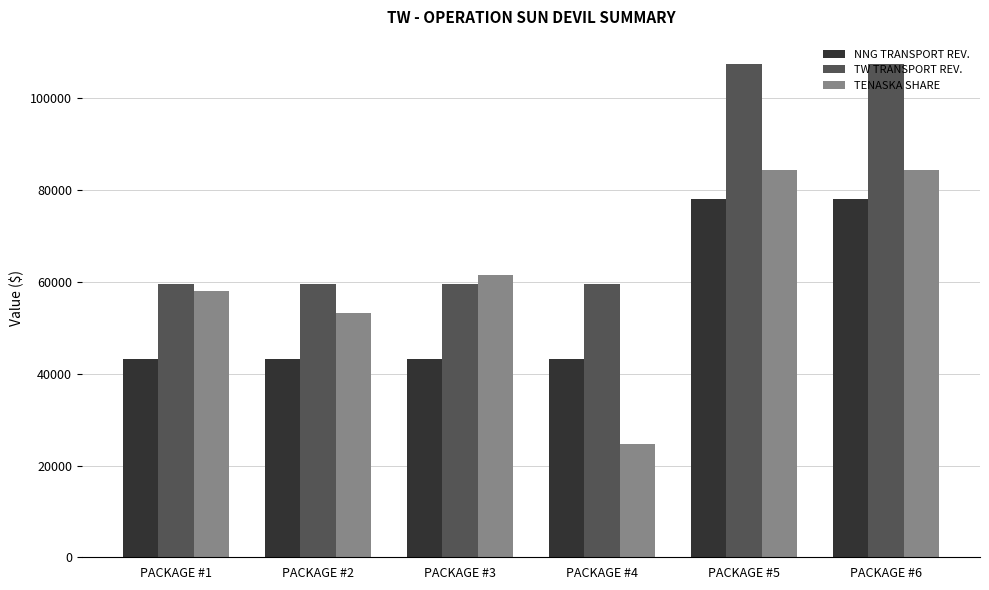

Which label corresponds to the smallest value in the chart?

PACKAGE #4